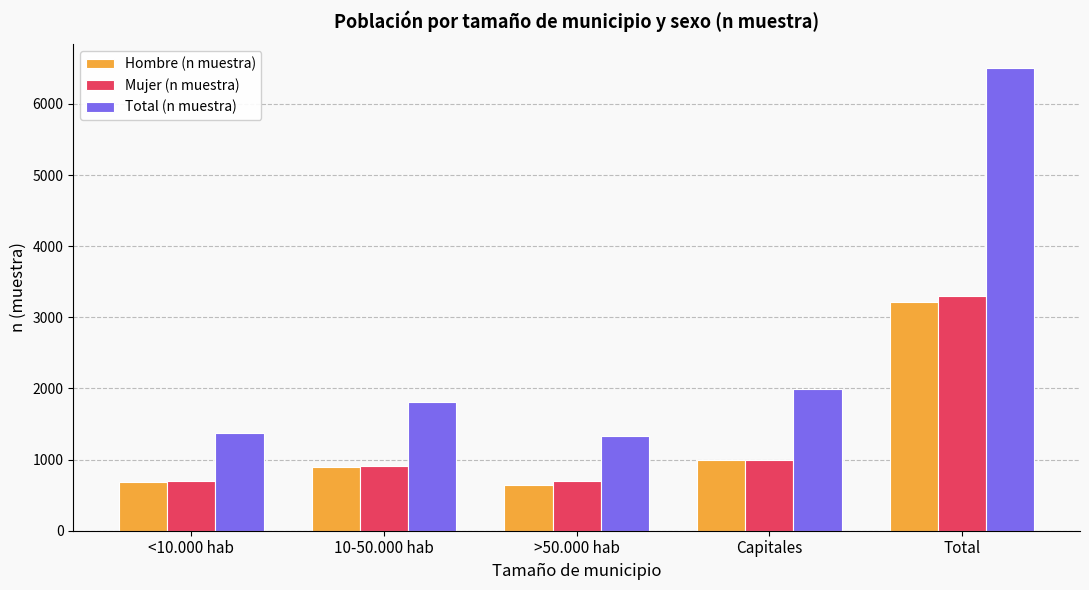

What is the highest value of the Total (n muestra) series?

6511